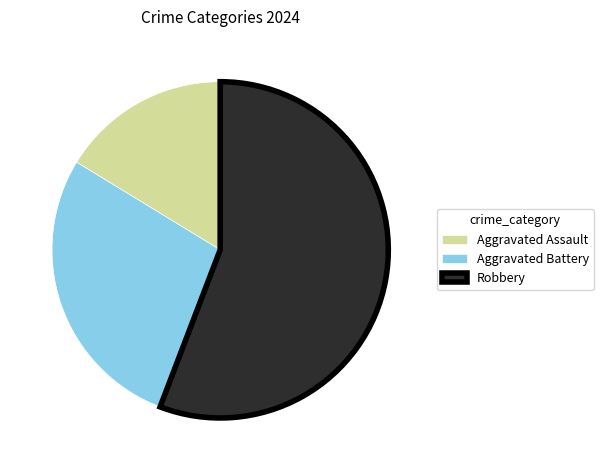

What is the majority slice?

Robbery